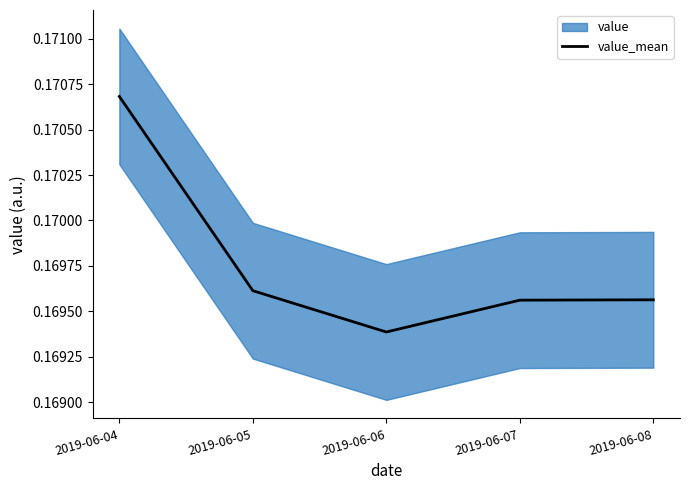

The chart shows a value of 0.2 at 2019-06-04. True or false?

True